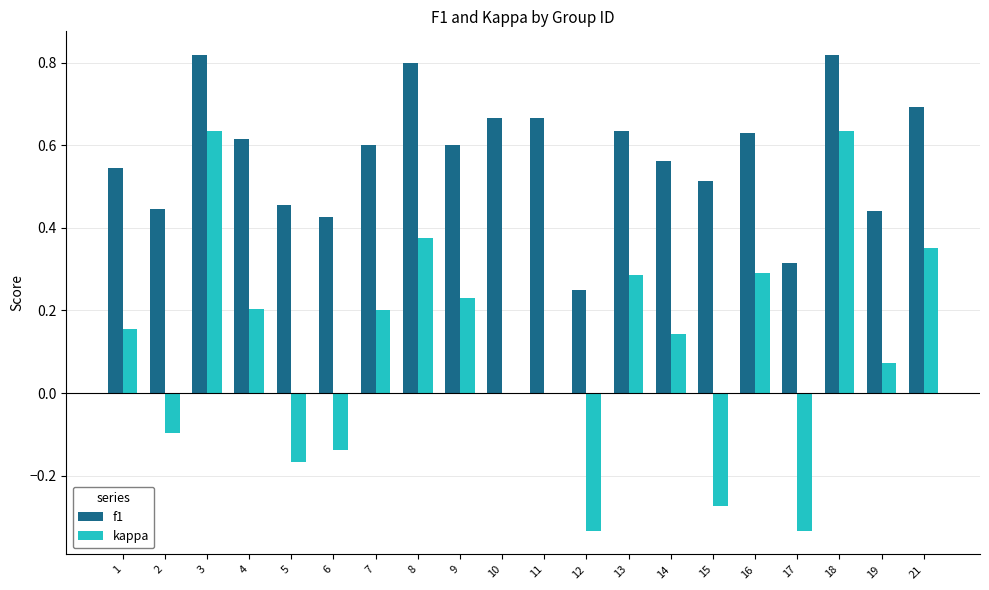

True or false: kappa has a value of 0.4 at 16.

False